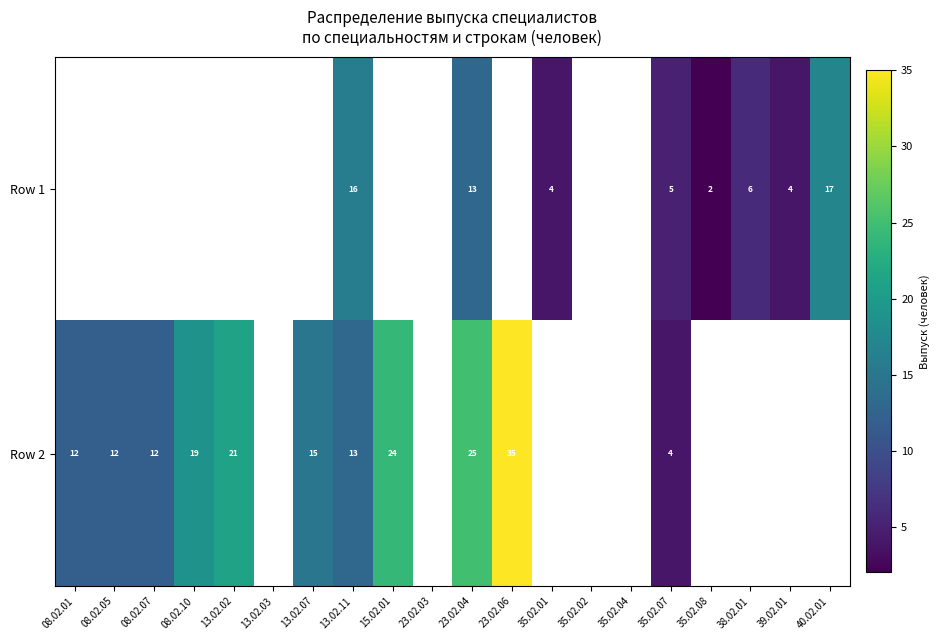

The Row 2 series shows 13 at 13.02.11. True or false?

True